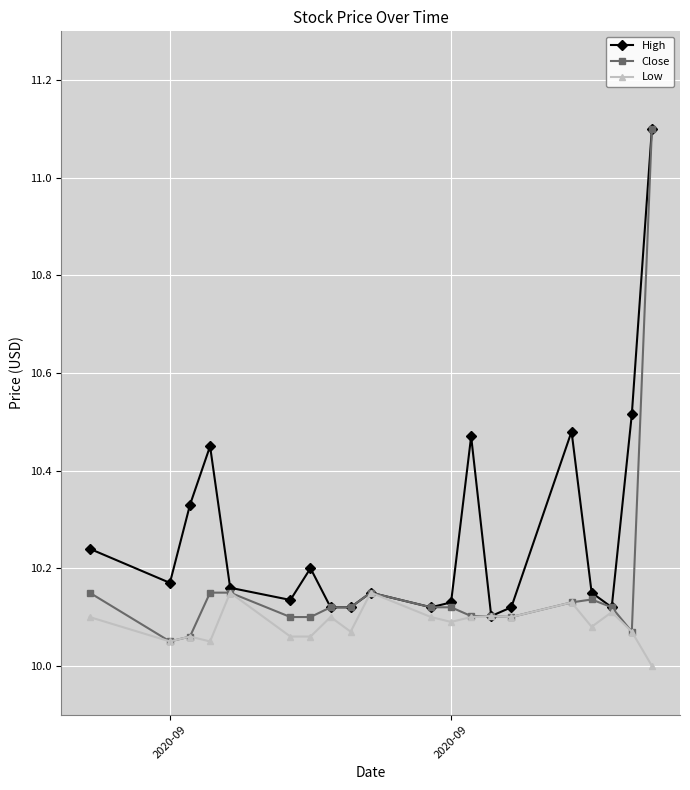

Rank the series by their average value, from highest to lowest.

High, Close, Low